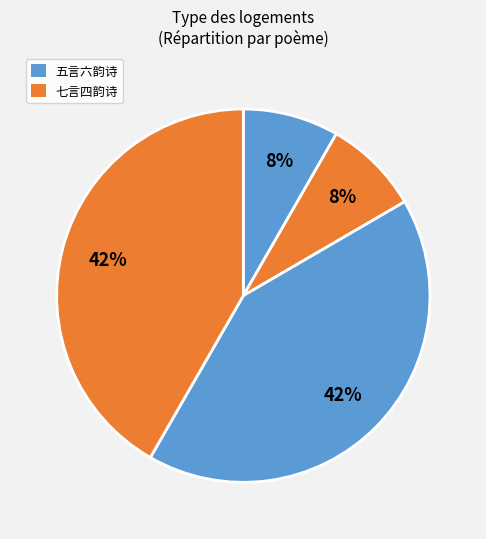

How many slices are in this pie chart?

4